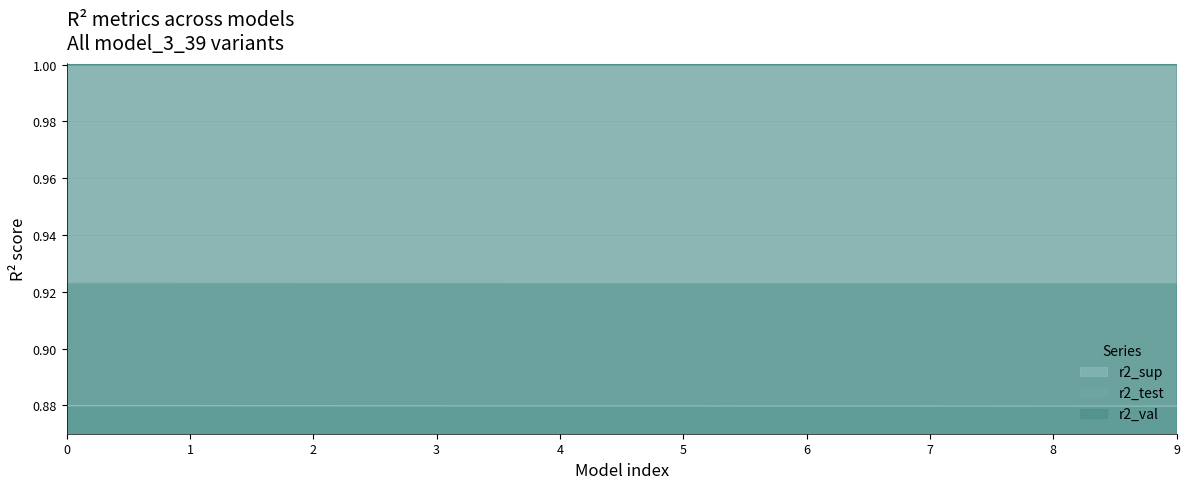

True or false: r2_sup and r2_test cross at least once.

False